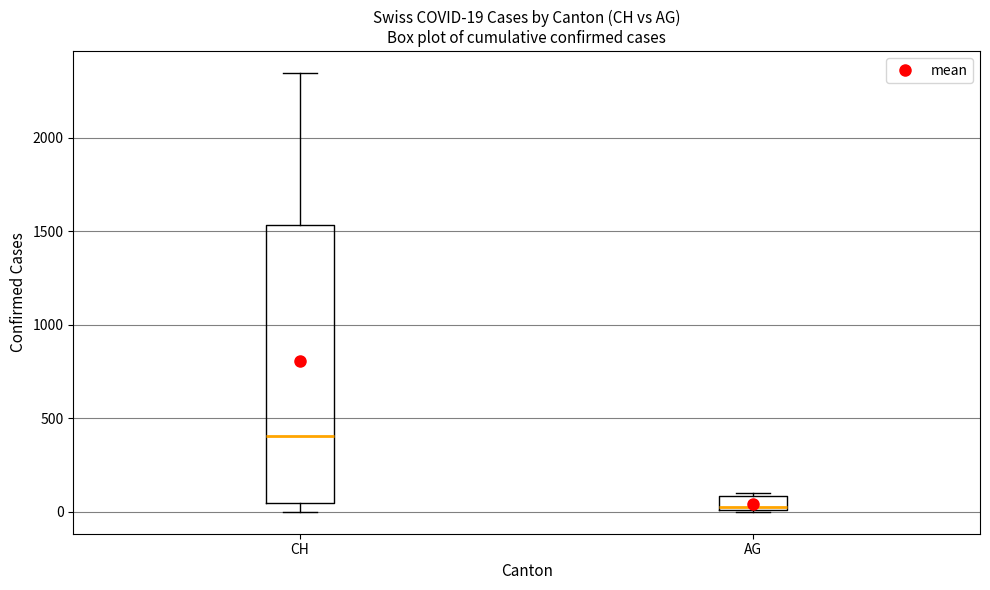

Comparing the boxes themselves (not the whiskers), which one is the tallest?

CH